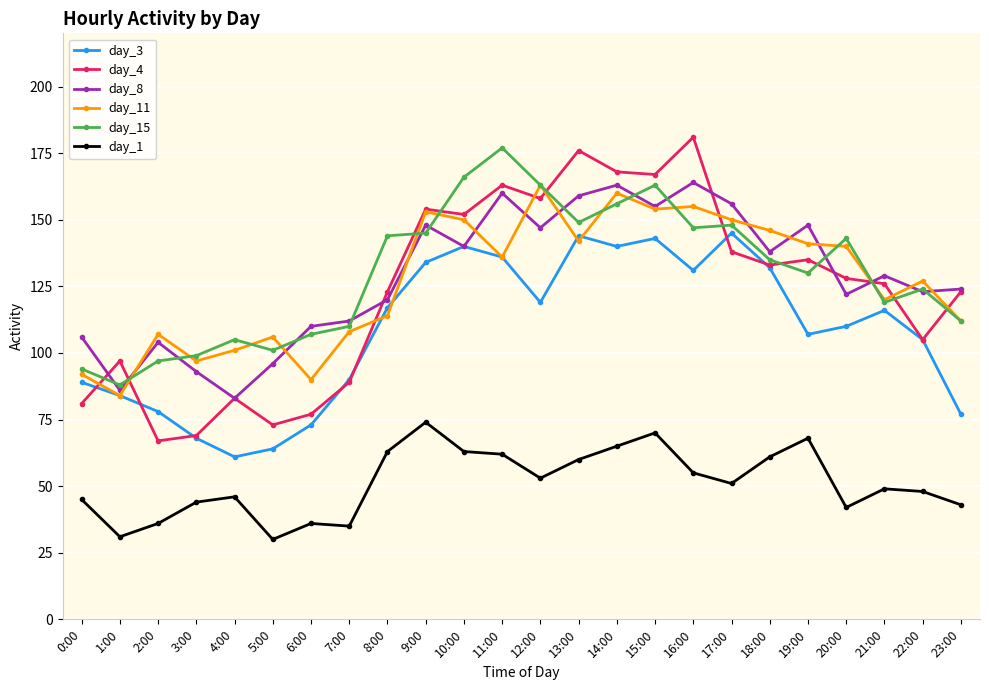

Between which two adjacent categories do day_8 and day_11 first intersect?

1:00 and 2:00